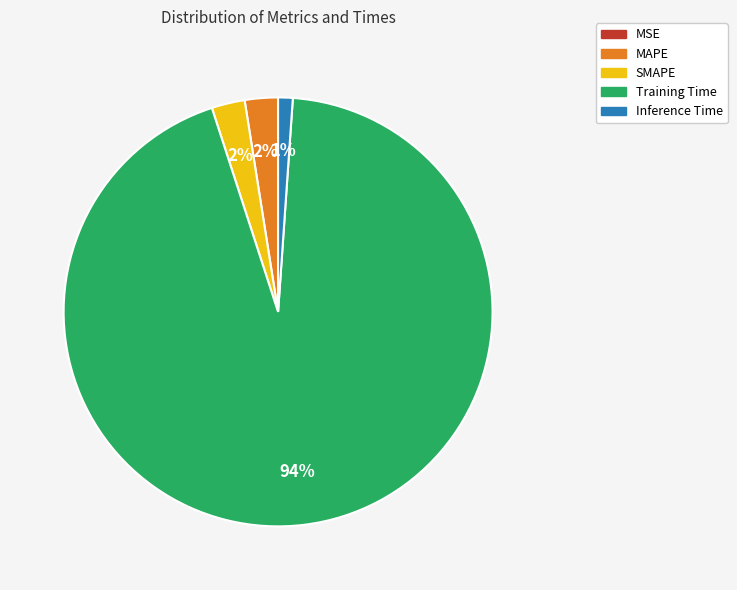

Is there a majority slice in this chart?

Yes